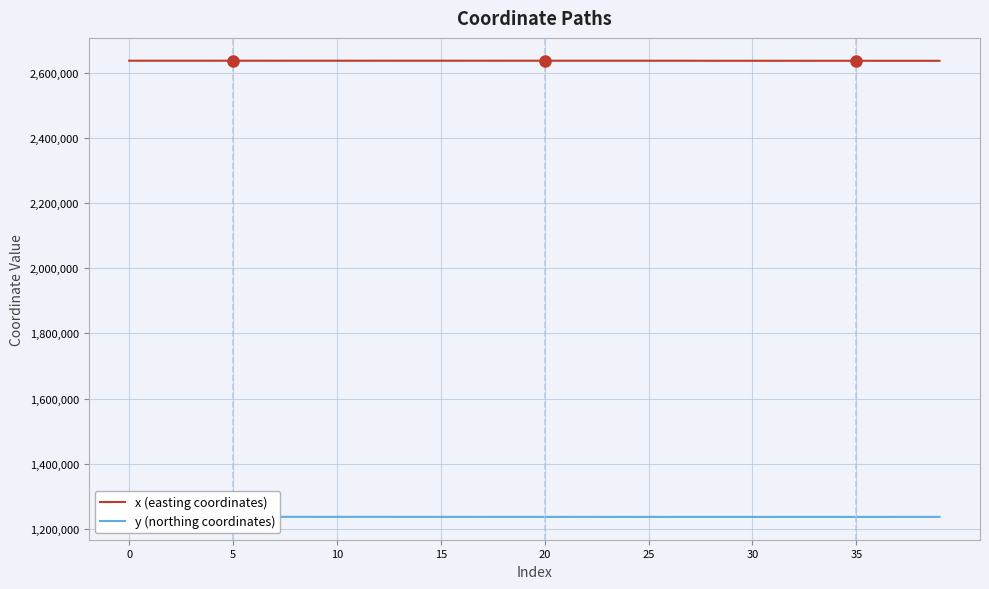

What is the greatest value displayed?

2637560.2